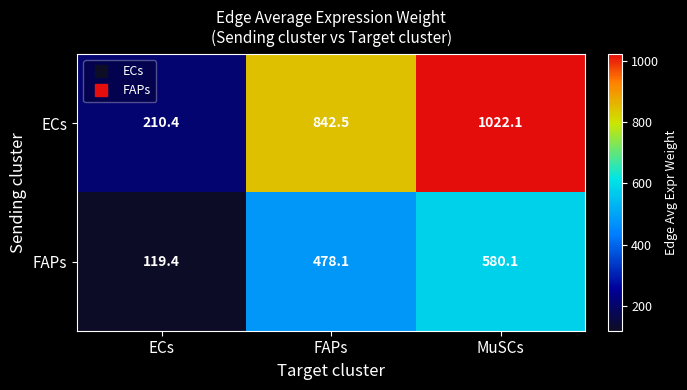

What is the total value across all series at FAPs?

1320.6